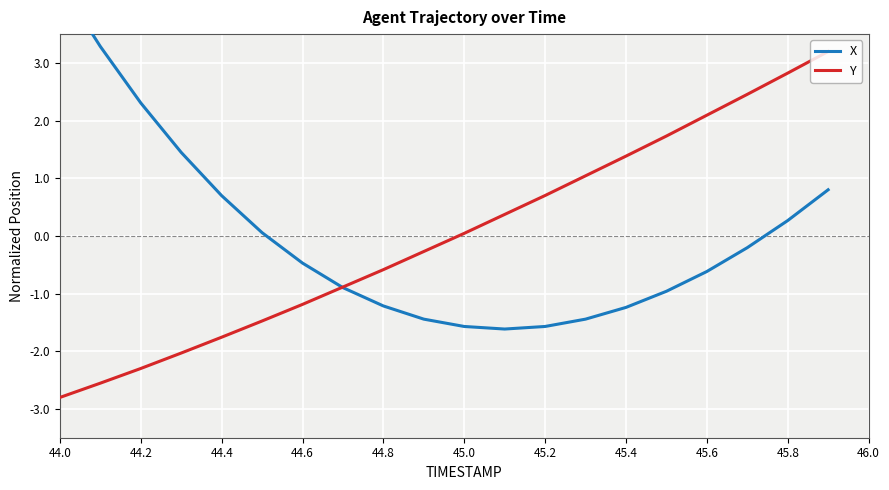

Is it true that Y equals 1.2 at 45.2?

False